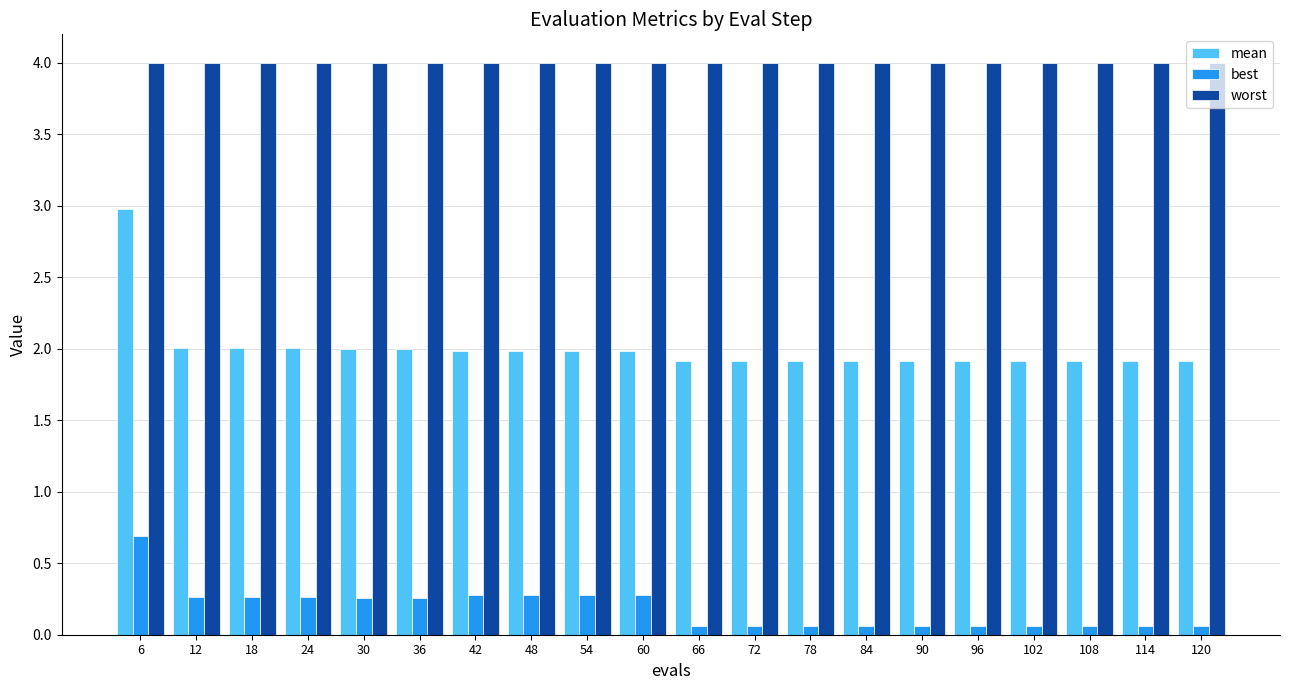

At which category is the sum across all series the highest?

6